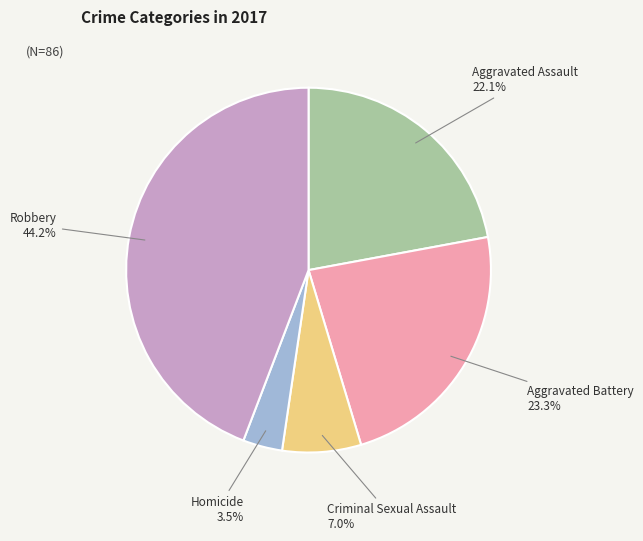

Is it true that Homicide is 9% of the pie?

False